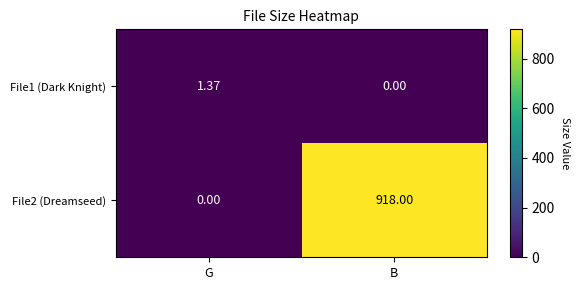

At which label does File1 (Dark Knight) first exceed 1?

G